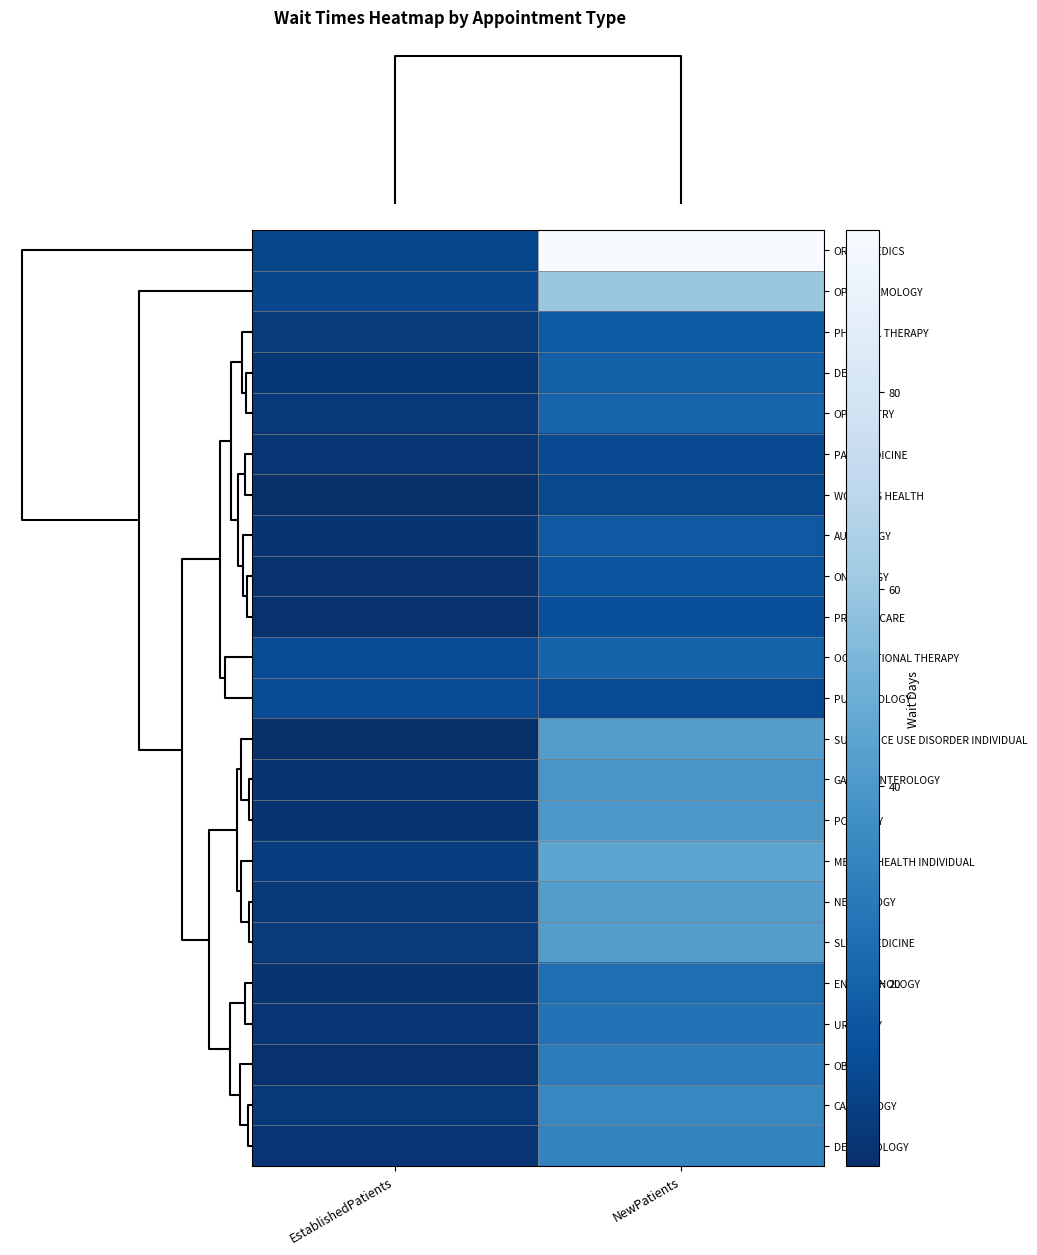

Reading left to right, list all the values displayed in this chart.

ORTHOPEDICS: EstablishedPatients=9.8	NewPatients=96.5
OPHTHALMOLOGY: EstablishedPatients=10.3	NewPatients=59.4
PHYSICAL THERAPY: EstablishedPatients=5.8	NewPatients=17.2
DENTAL: EstablishedPatients=4.1	NewPatients=19.0
OPTOMETRY: EstablishedPatients=4.6	NewPatients=20.6
PAIN MEDICINE: EstablishedPatients=3.9	NewPatients=11.0
WOMEN'S HEALTH: EstablishedPatients=2.0	NewPatients=10.5
AUDIOLOGY: EstablishedPatients=3.1	NewPatients=16.6
ONCOLOGY: EstablishedPatients=2.5	NewPatients=14.8
PRIMARY CARE: EstablishedPatients=2.3	NewPatients=13.2
OCCUPATIONAL THERAPY: EstablishedPatients=11.8	NewPatients=20.0
PULMONOLOGY: EstablishedPatients=11.7	NewPatients=11.8
SUBSTANCE USE DISORDER INDIVIDUAL: EstablishedPatients=1.4	NewPatients=42.0
GASTROENTEROLOGY: EstablishedPatients=3.1	NewPatients=39.0
PODIATRY: EstablishedPatients=3.6	NewPatients=39.8
MENTAL HEALTH INDIVIDUAL: EstablishedPatients=6.7	NewPatients=45.1
NEUROLOGY: EstablishedPatients=4.9	NewPatients=41.9
SLEEP MEDICINE: EstablishedPatients=5.9	NewPatients=42.0
ENDOCRINOLOGY: EstablishedPatients=2.9	NewPatients=24.2
UROLOGY: EstablishedPatients=4.0	NewPatients=25.9
OB/GYN: EstablishedPatients=2.4	NewPatients=29.5
CARDIOLOGY: EstablishedPatients=4.6	NewPatients=33.1
DERMATOLOGY: EstablishedPatients=3.9	NewPatients=32.0